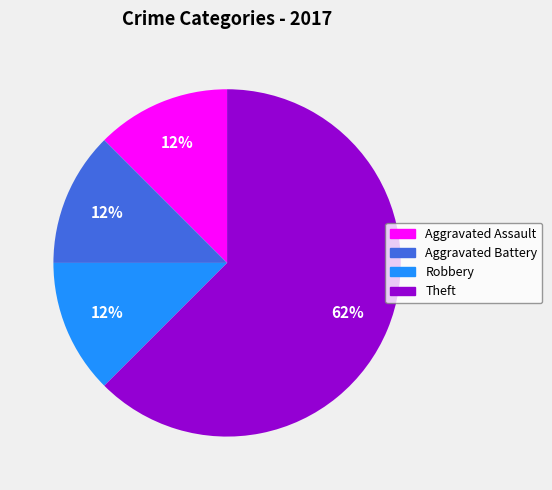

To the nearest percent, what is the average slice percentage?

25%